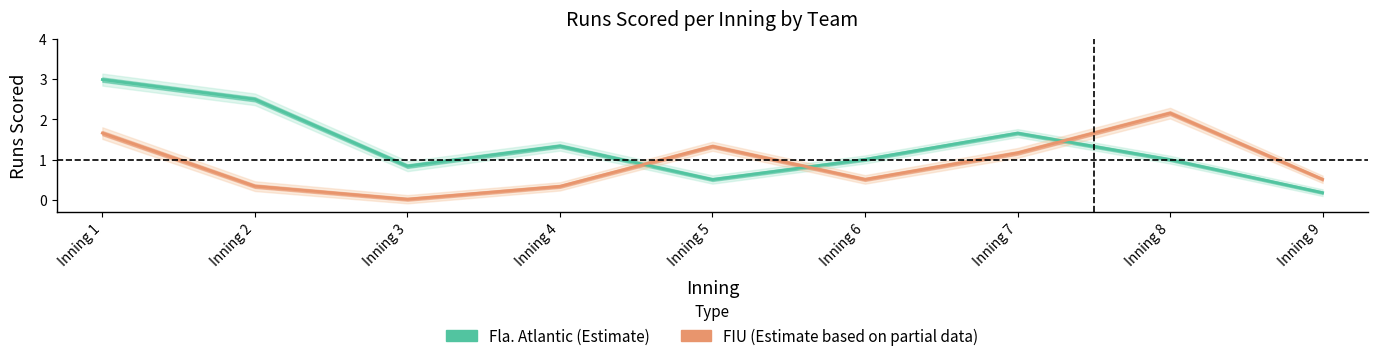

Where is the first local minimum for Fla. Atlantic?

Inning 3